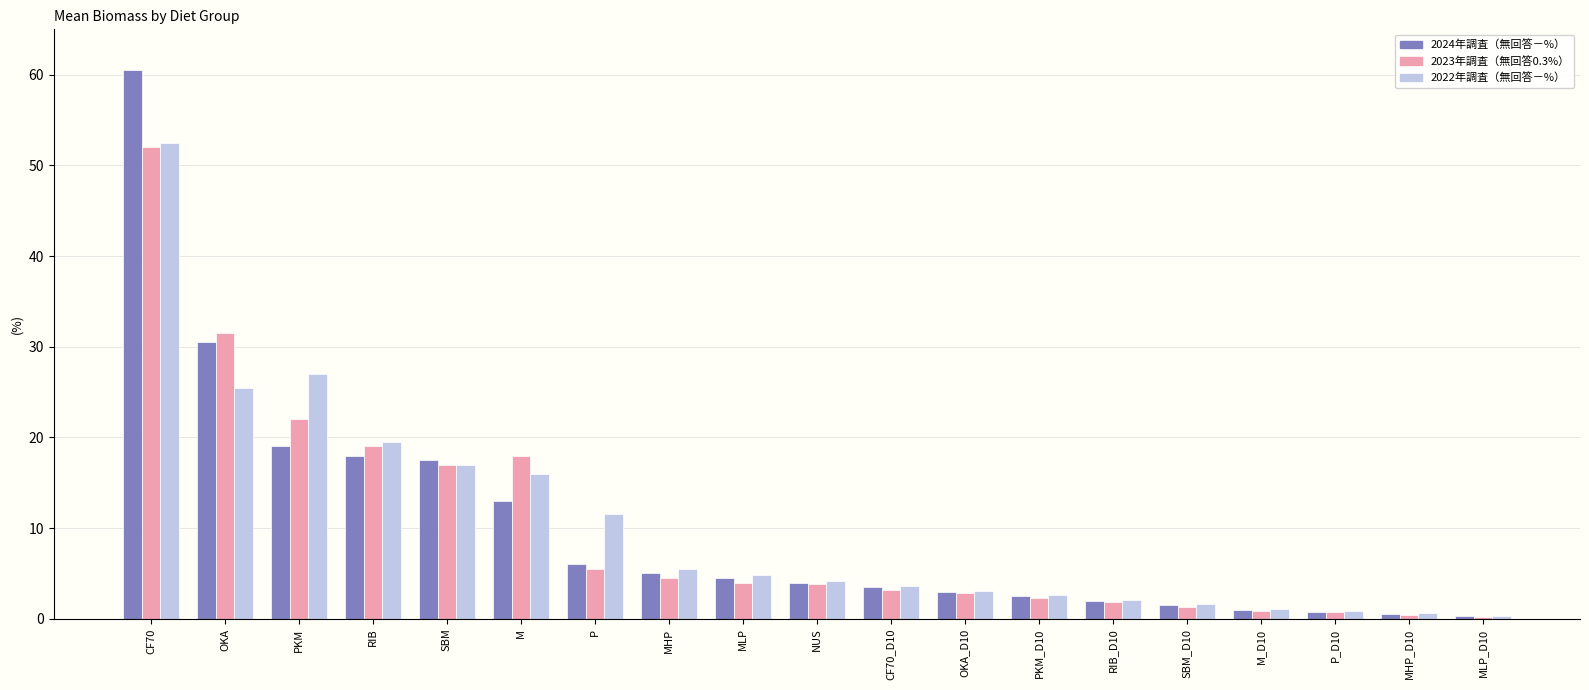

At which category is the sum across all series the highest?

CF70